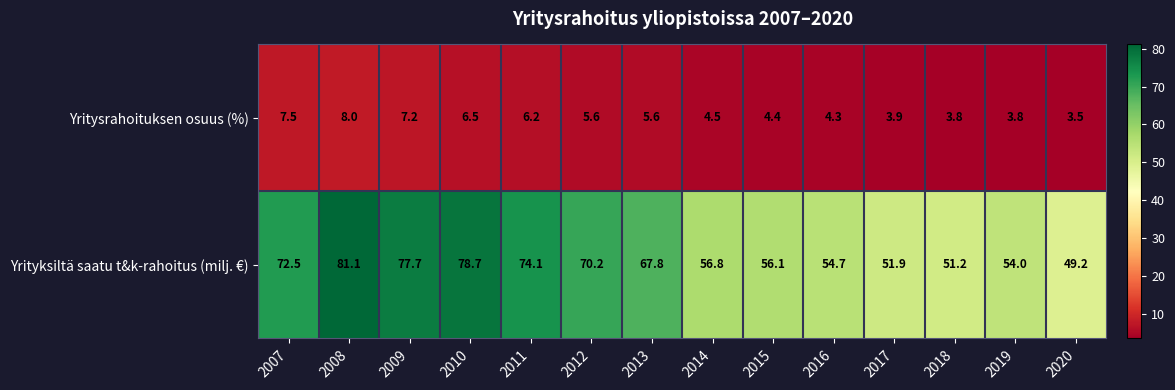

True or false: Yritysrahoituksen osuus (%) has a value of 3.5 at 2020.

True